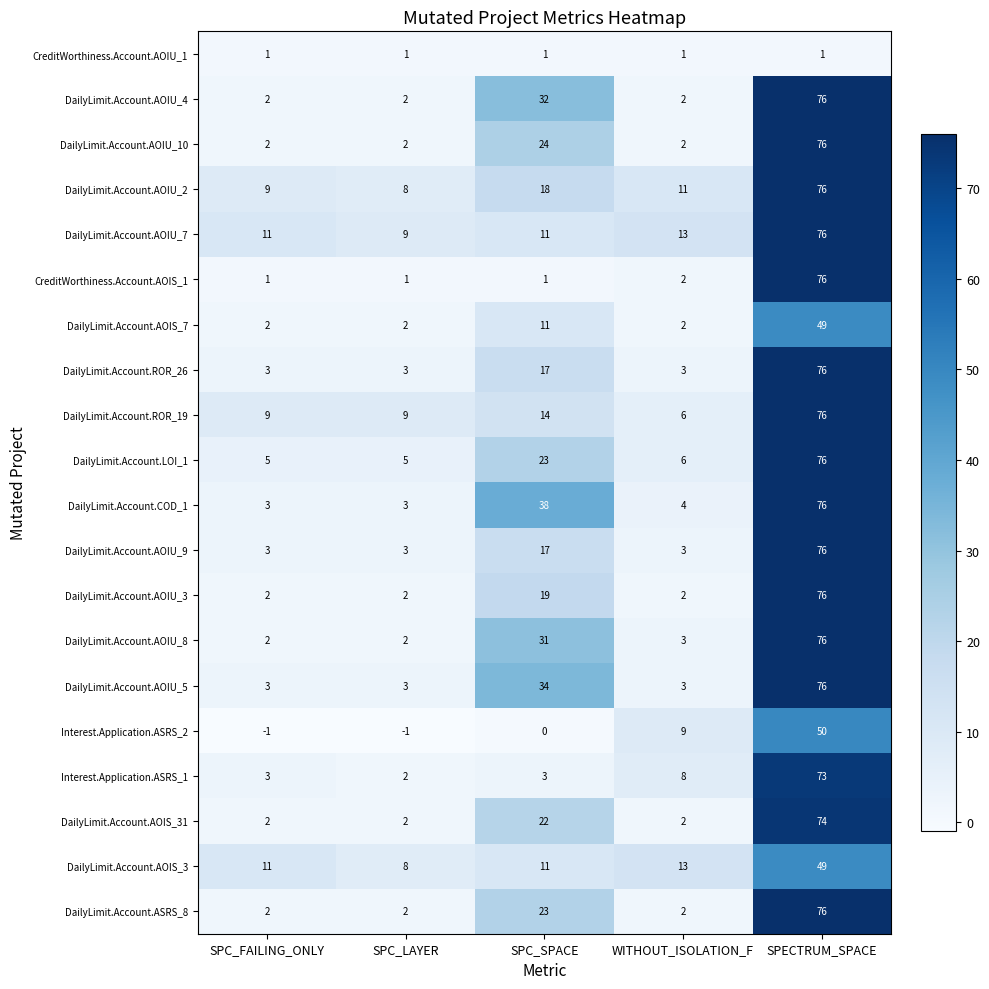

Count the DailyLimit.Account.AOIS_31 values in the range 2 to 22.

4